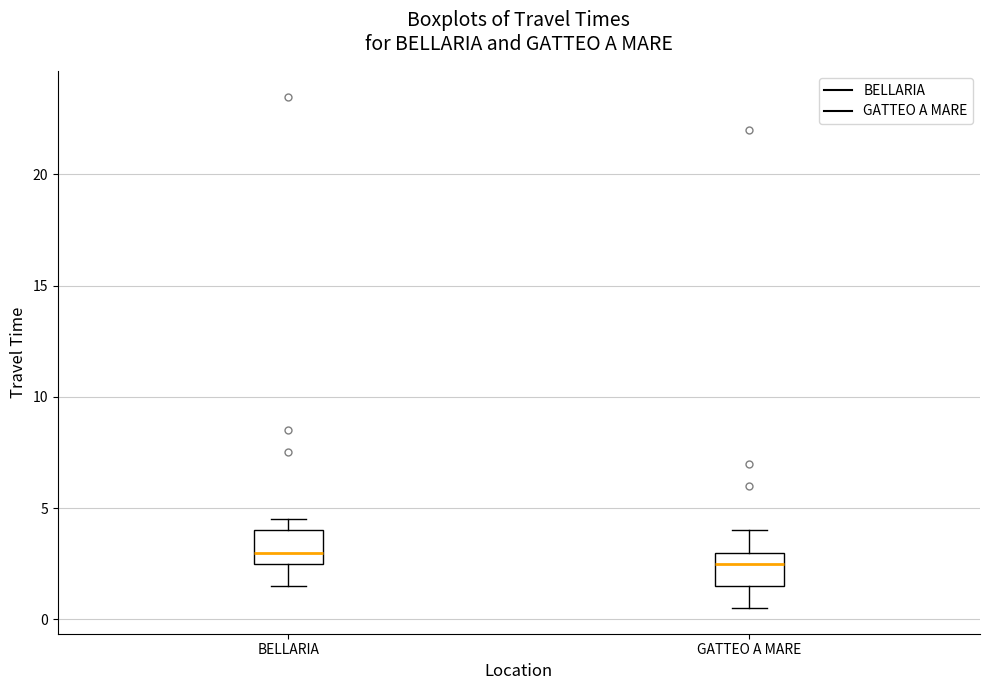

Which box's median line is the highest?

BELLARIA